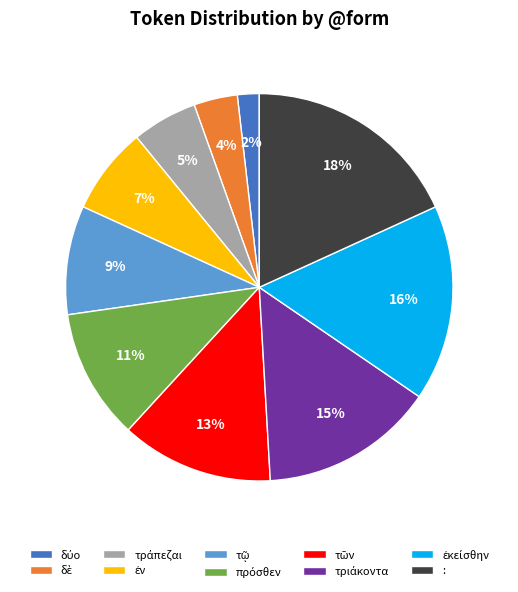

Is there any slice that represents more than half of the pie?

No